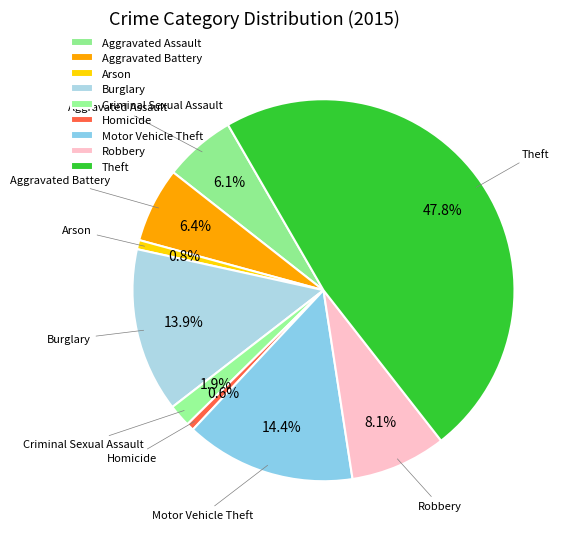

To the nearest percent, what portion does Robbery represent?

8%